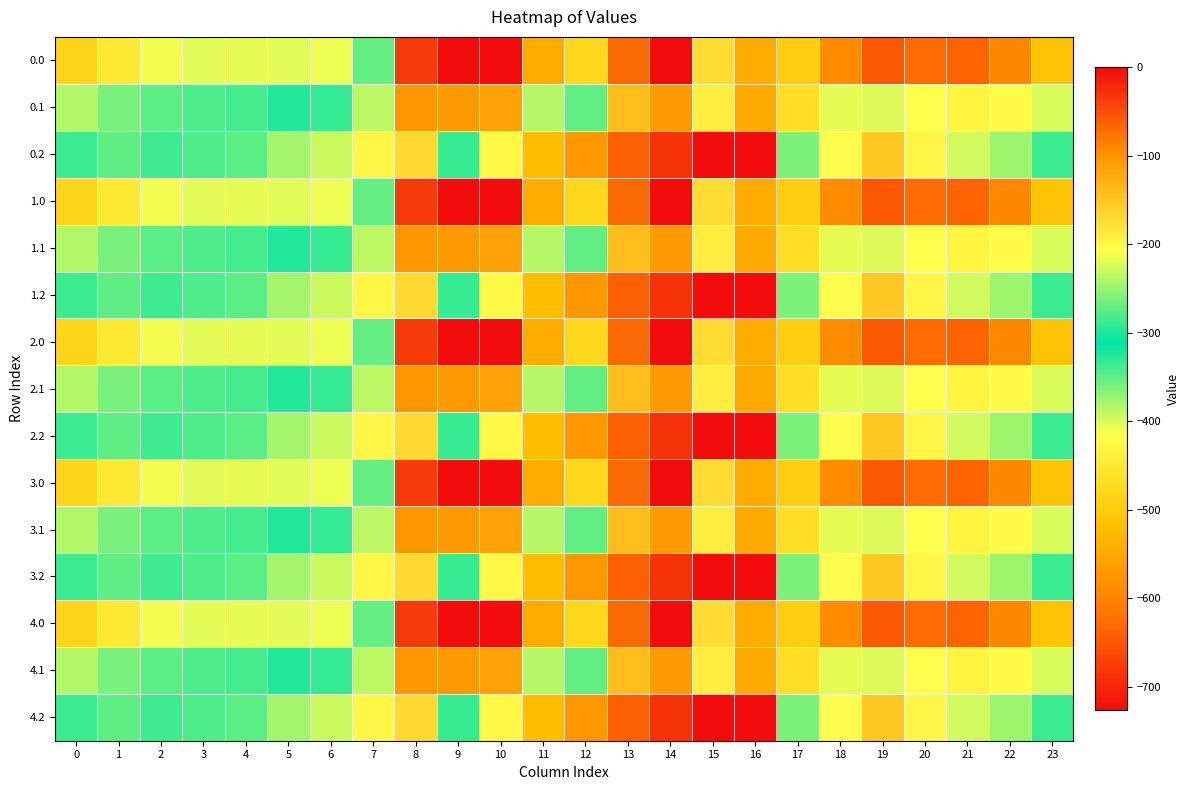

What is the total value across all series at 9?

-1966.5